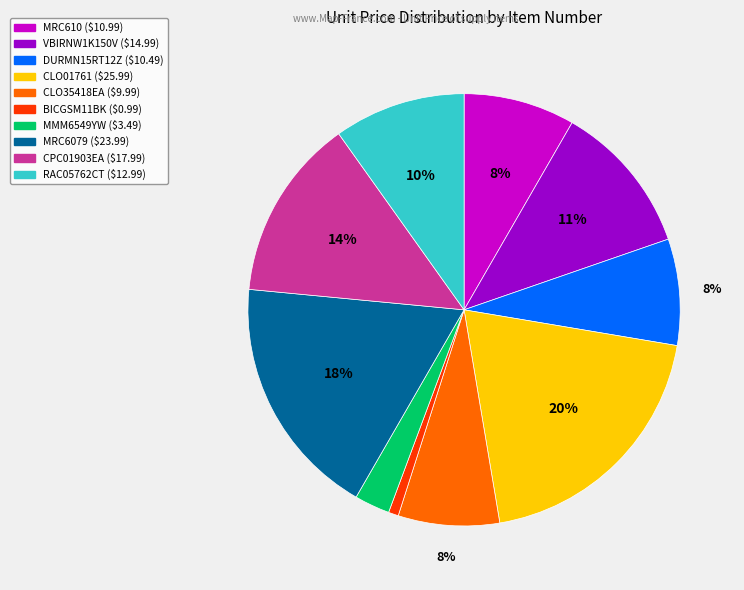

Is it true that MRC610 is 8% of the pie?

True